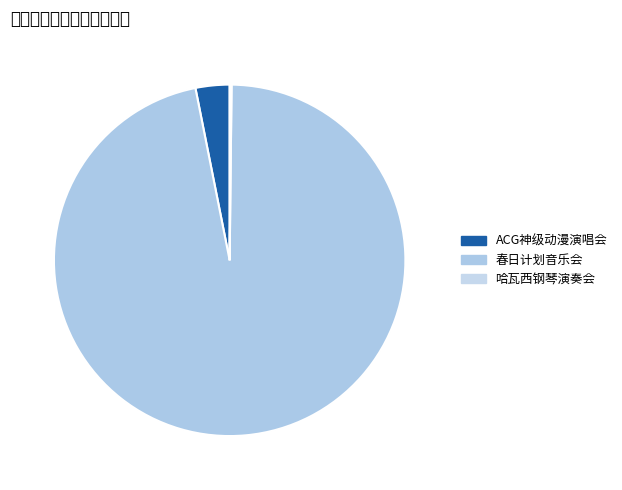

Count the number of slices in the pie.

3